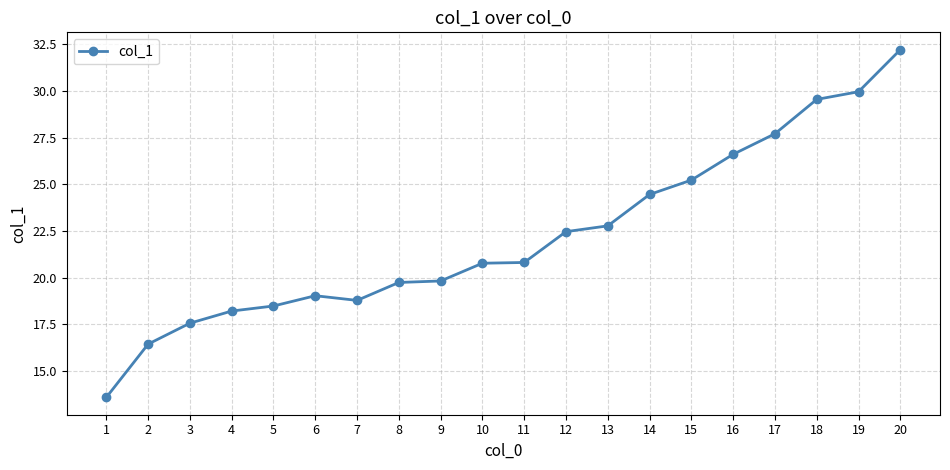

The chart shows a value of 41.0 at 16. True or false?

False